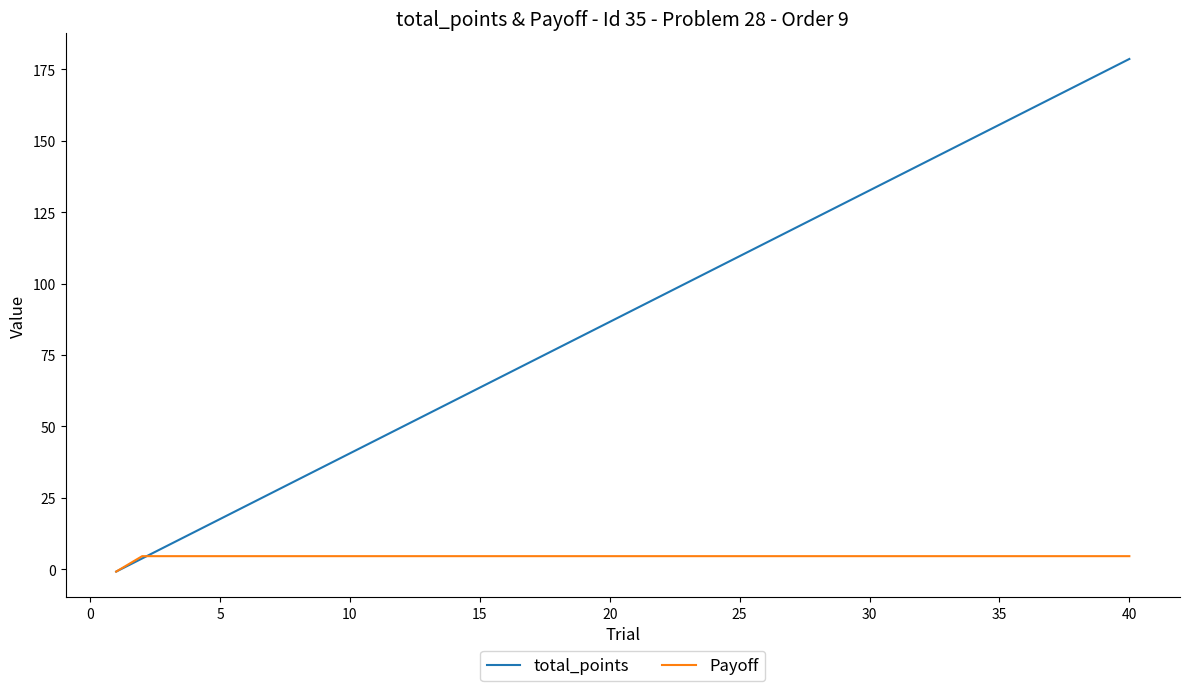

Which series has the widest spread of values?

total_points